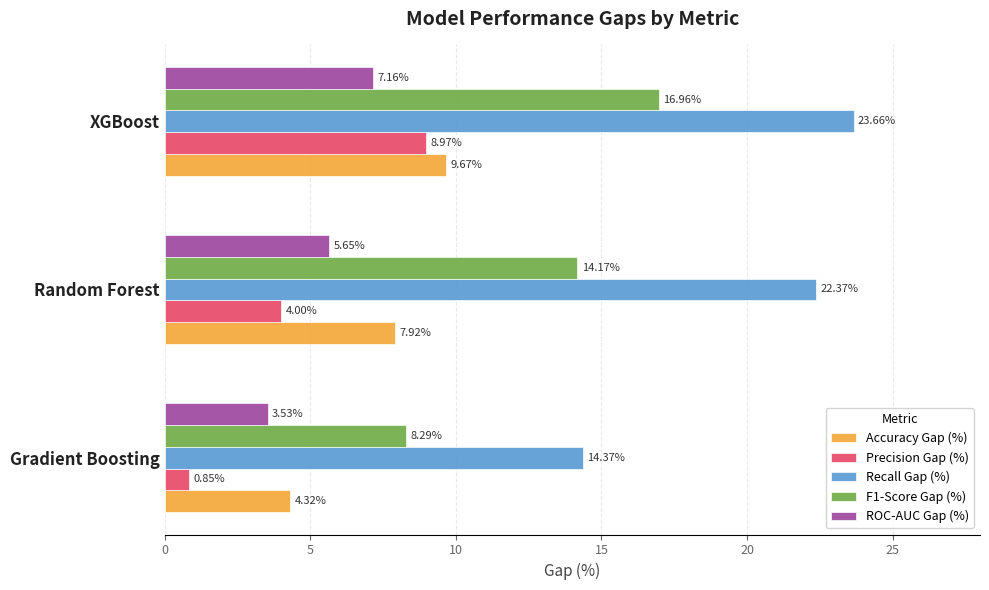

Where is F1-Score Gap (%) nearest to the value 12?

Random Forest